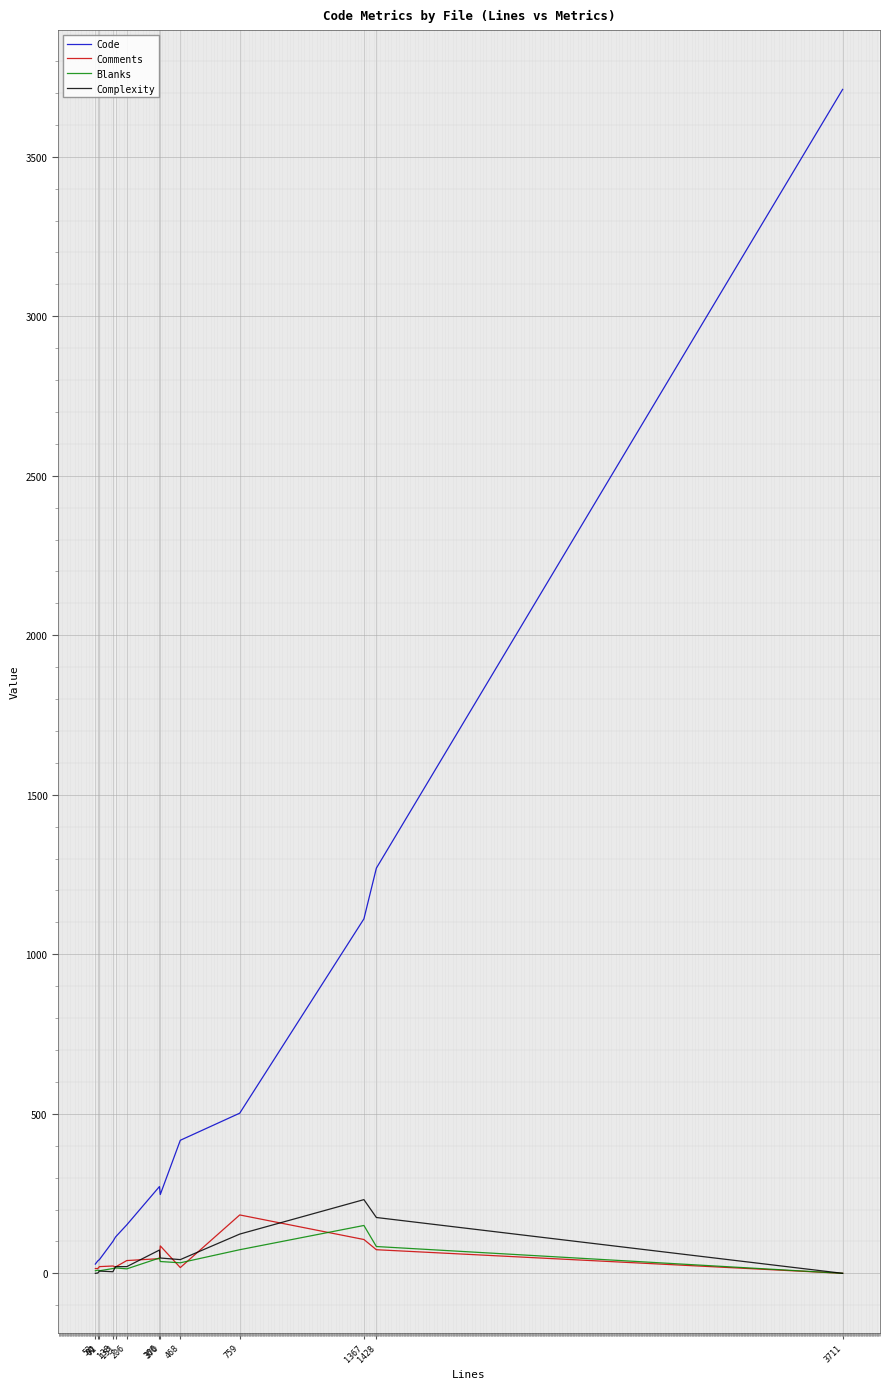

Which category has the highest value across all series?

3711